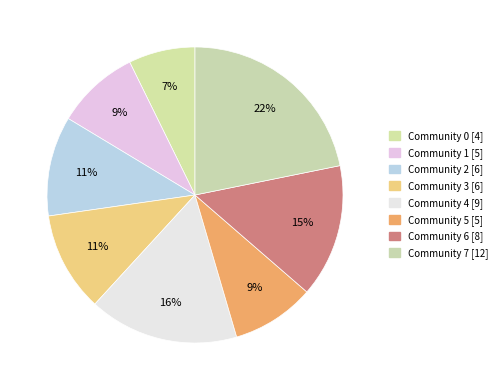

To the nearest percent, what is the combined percentage of Community 2 and Community 6?

25%